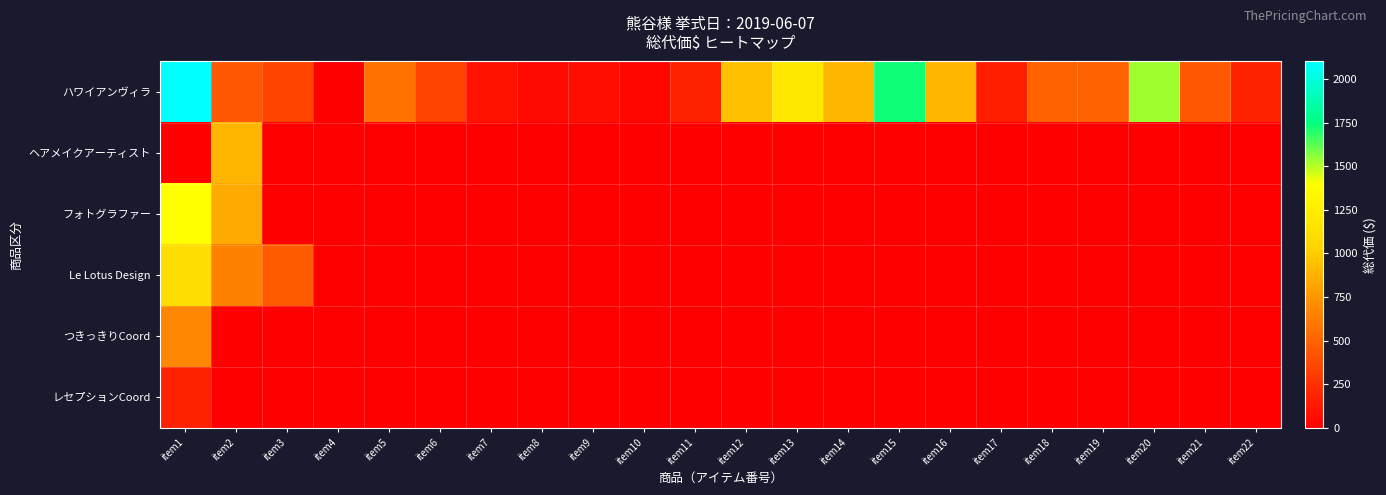

What is the maximum value shown in the chart?

2100